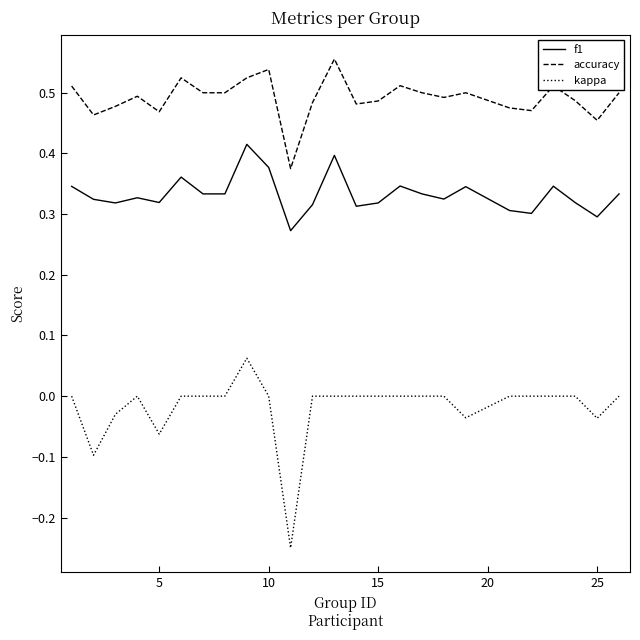

List the series in order of their overall mean, highest first.

accuracy, f1, kappa